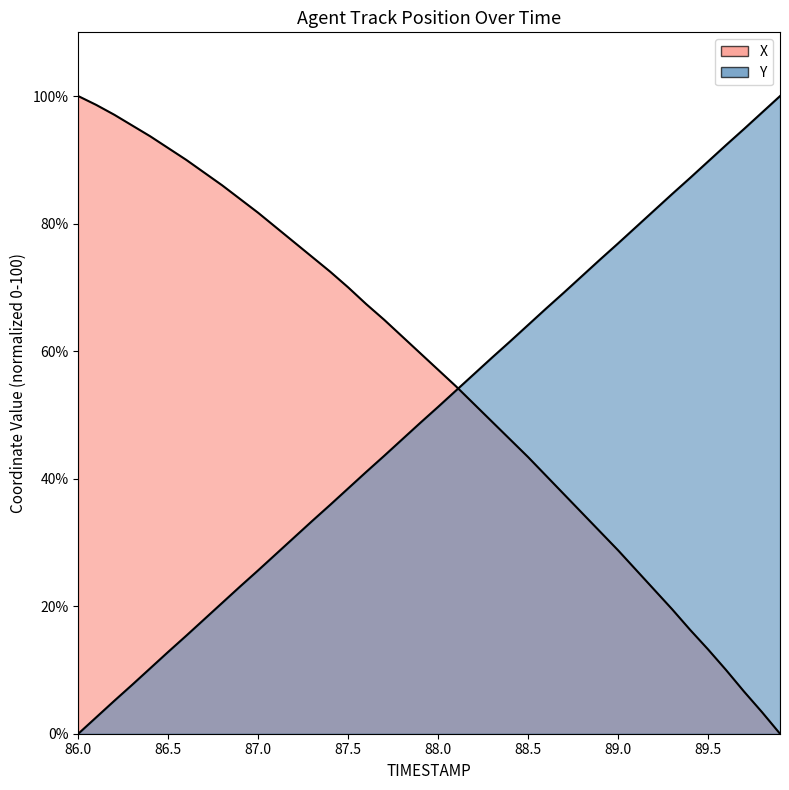

What are all the series names shown in the legend?

X, Y